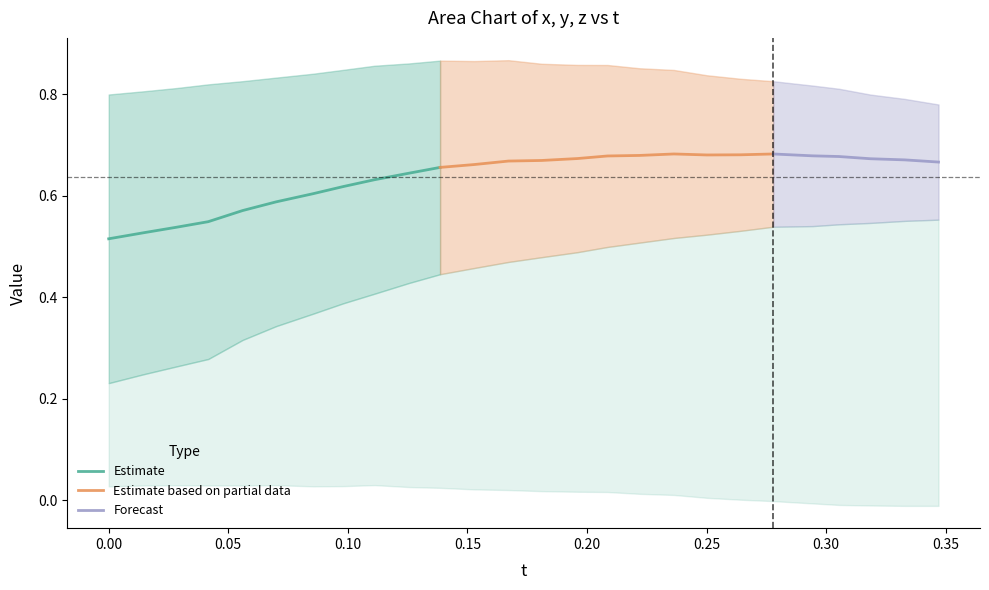

Is it true that y equals 0.8 at 0.2501678?

True